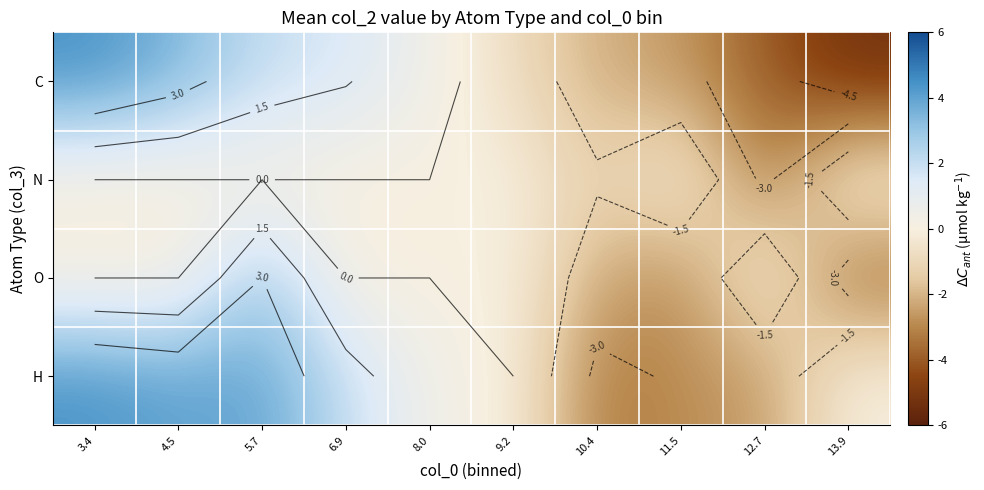

At 12.7, list the series in order from largest to smallest.

O, H, N, C